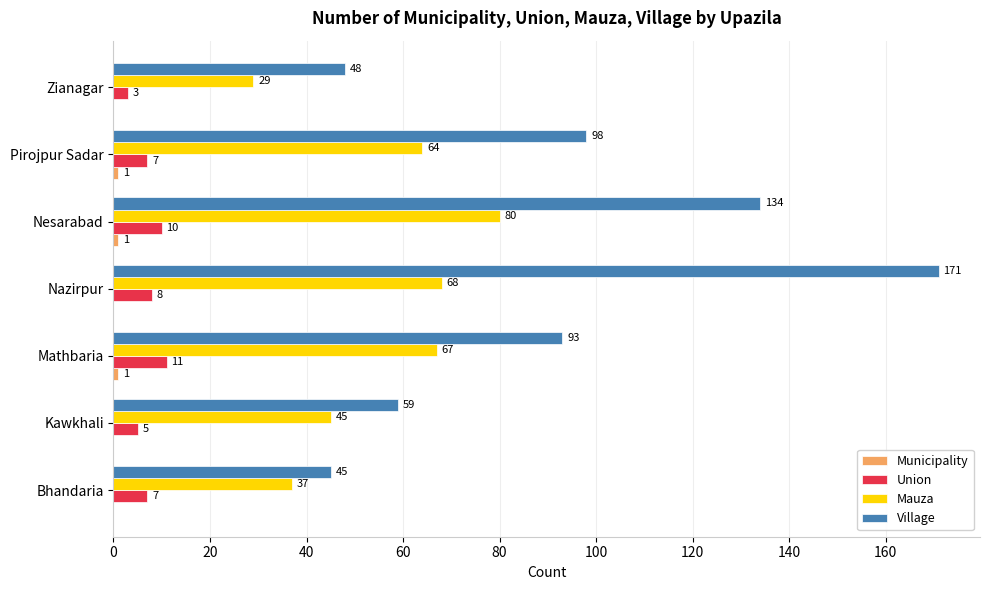

At which label does Village reach its peak?

Nazirpur